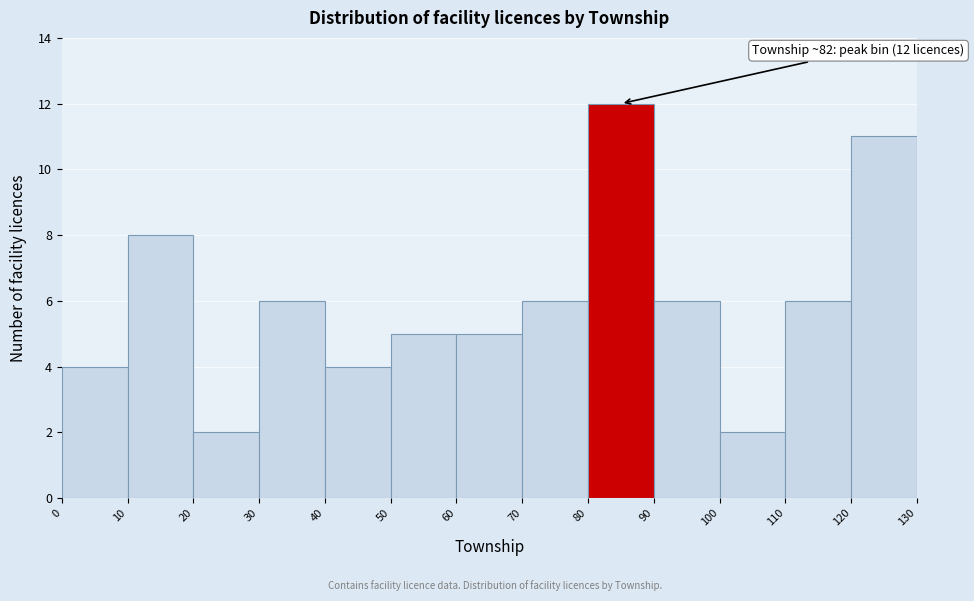

Which range on the x-axis has the tallest bar?

80 to 90